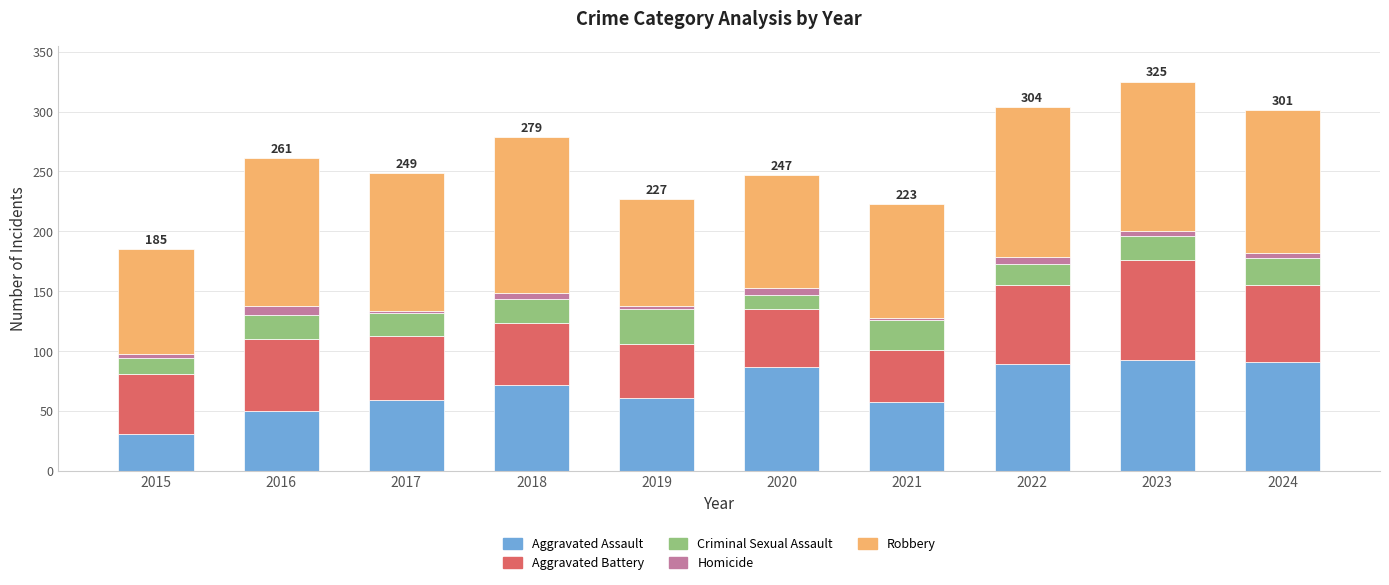

The Aggravated Assault series shows 59 at 2017. True or false?

True